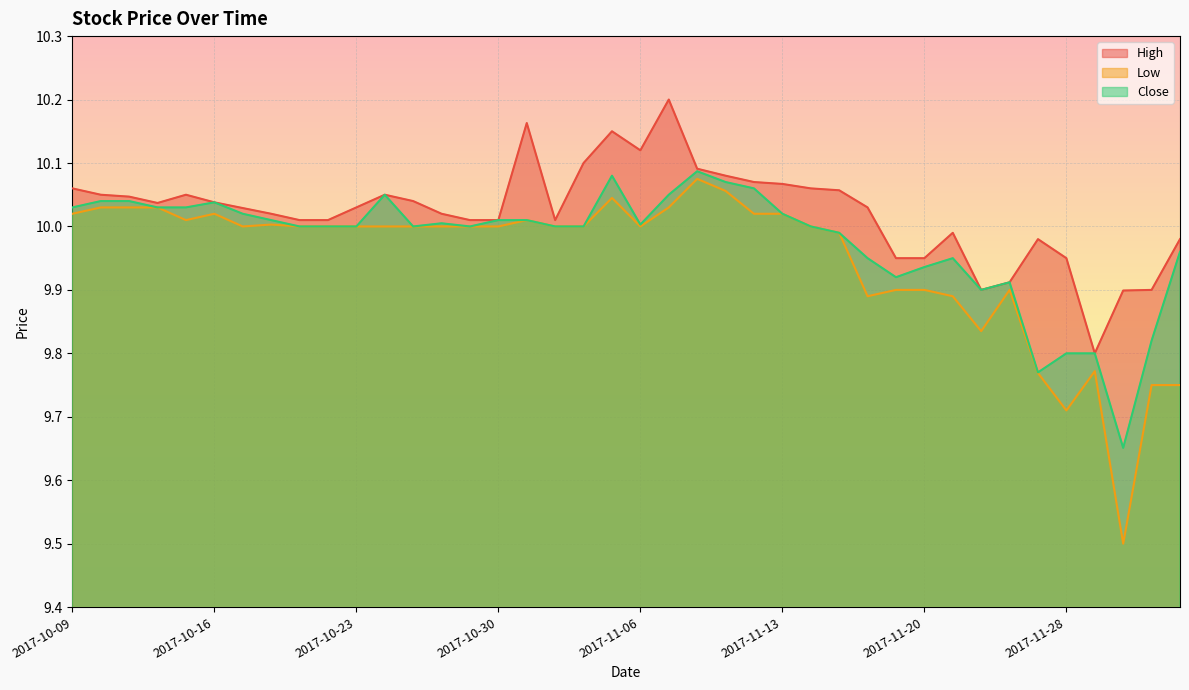

At 2017-11-03, list the series in order from smallest to largest.

Low, Close, High